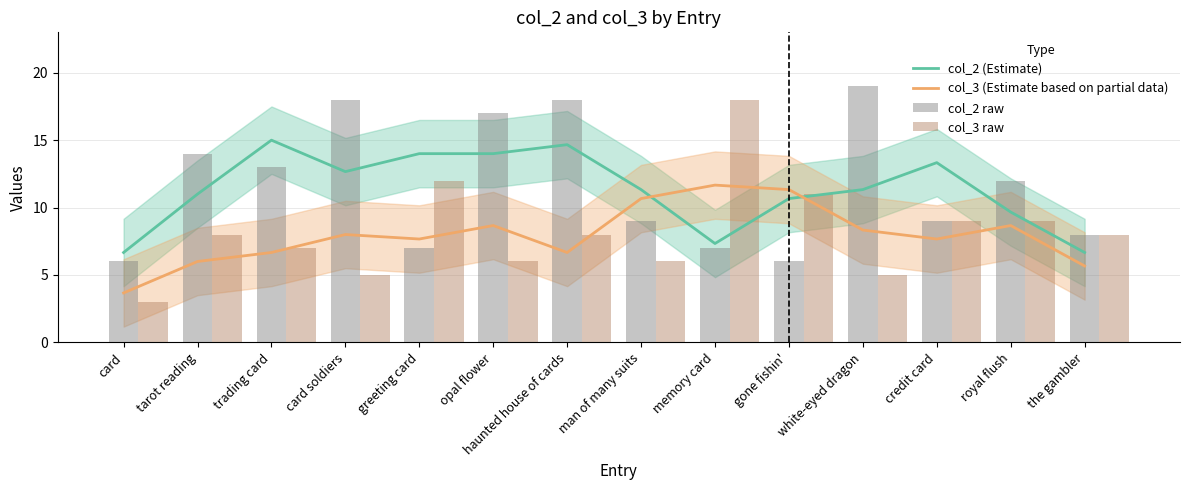

At which label is col_2 raw closest to 12?

royal flush